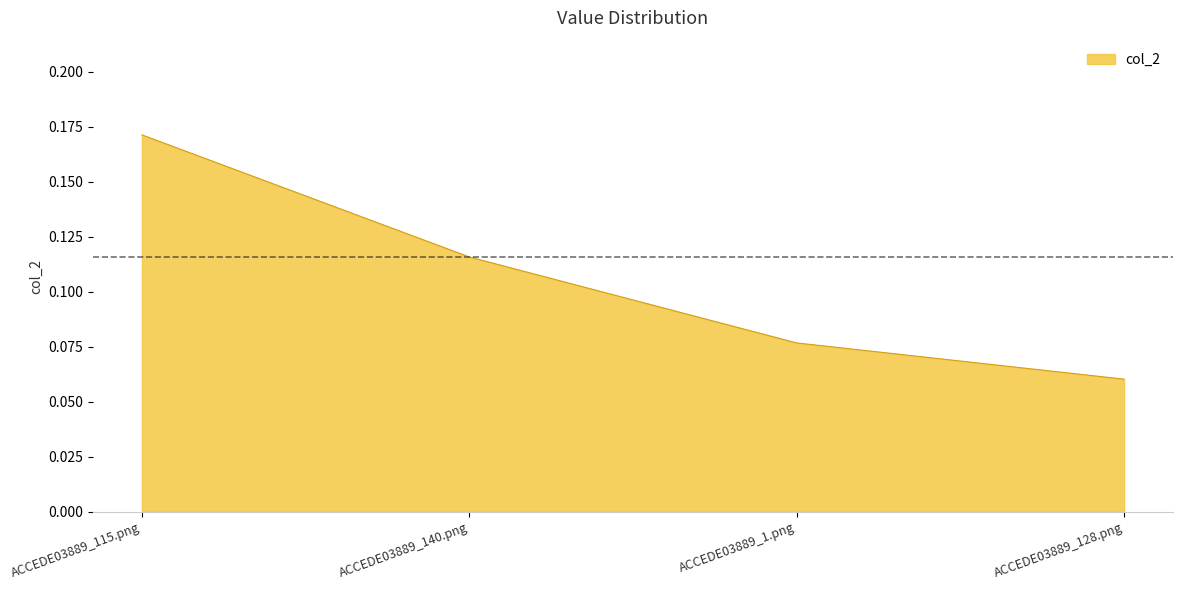

Rank the categories by value from highest to lowest.

ACCEDE03889_115.png, ACCEDE03889_140.png, ACCEDE03889_1.png, ACCEDE03889_128.png